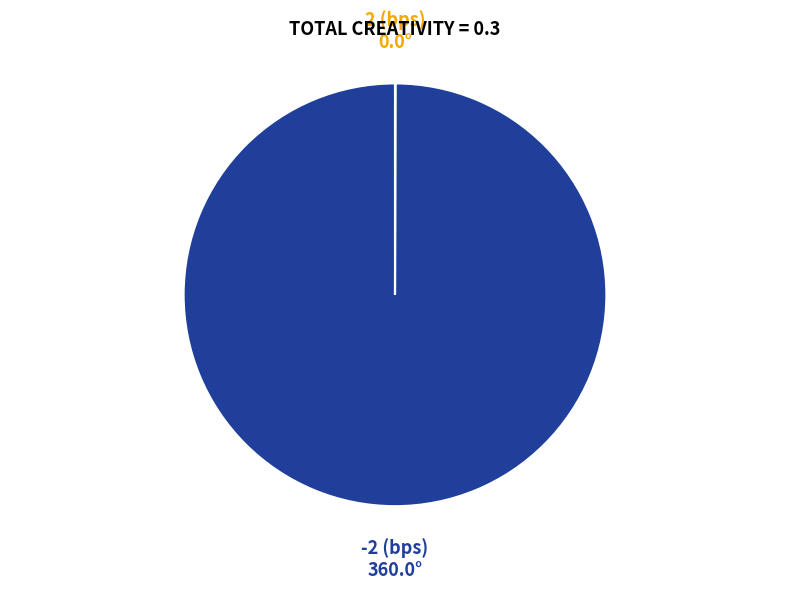

Is there any slice that represents more than half of the pie?

Yes